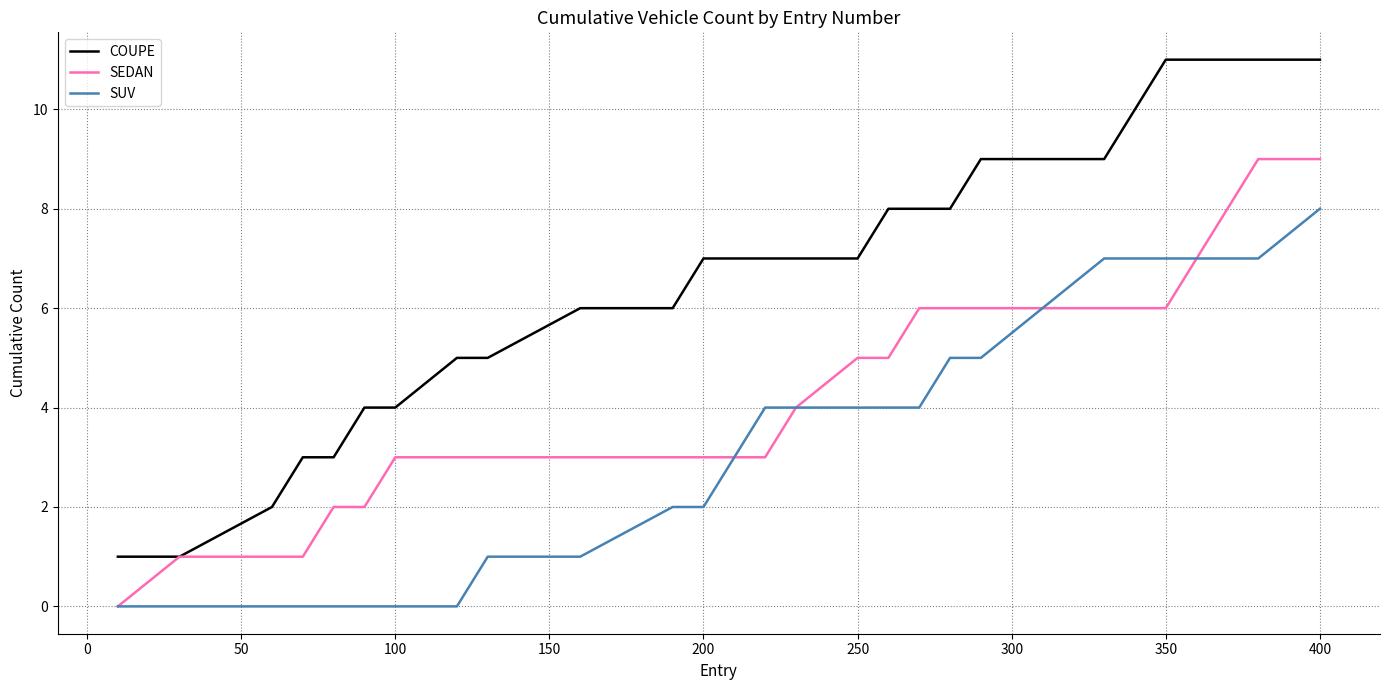

Which series has the largest range (max minus min)?

COUPE